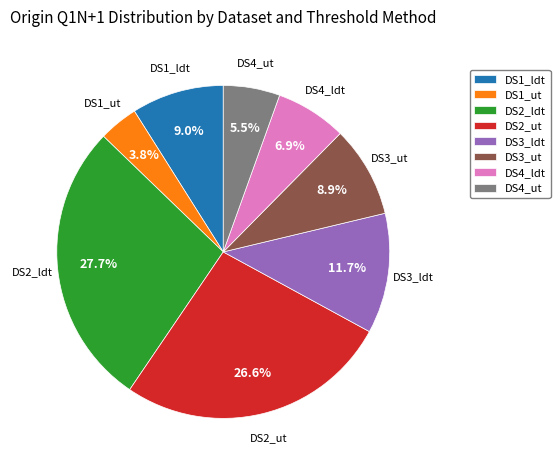

Which category has the biggest portion of the pie?

DS2_ldt